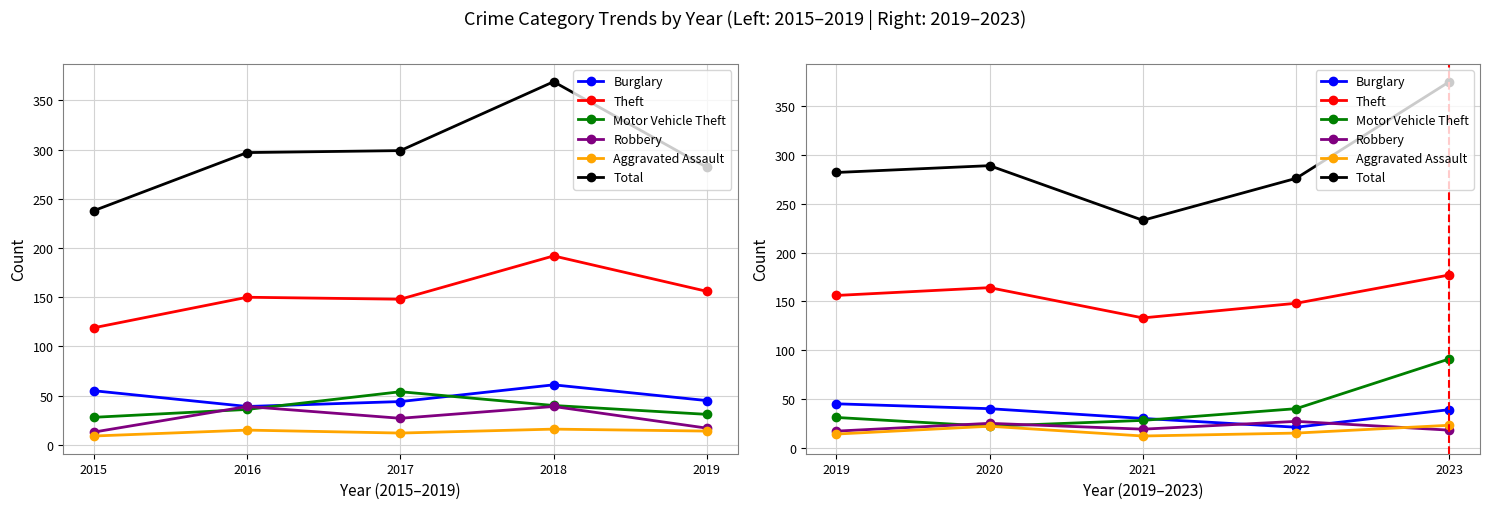

At how many categories does at least one series exceed 68?

5